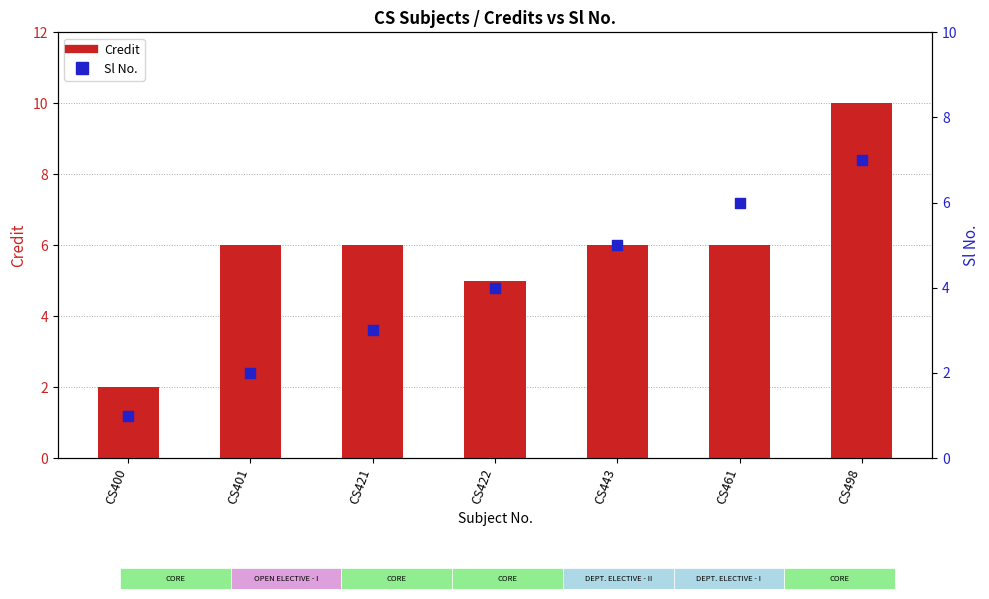

At how many categories does at least one series exceed 7?

1